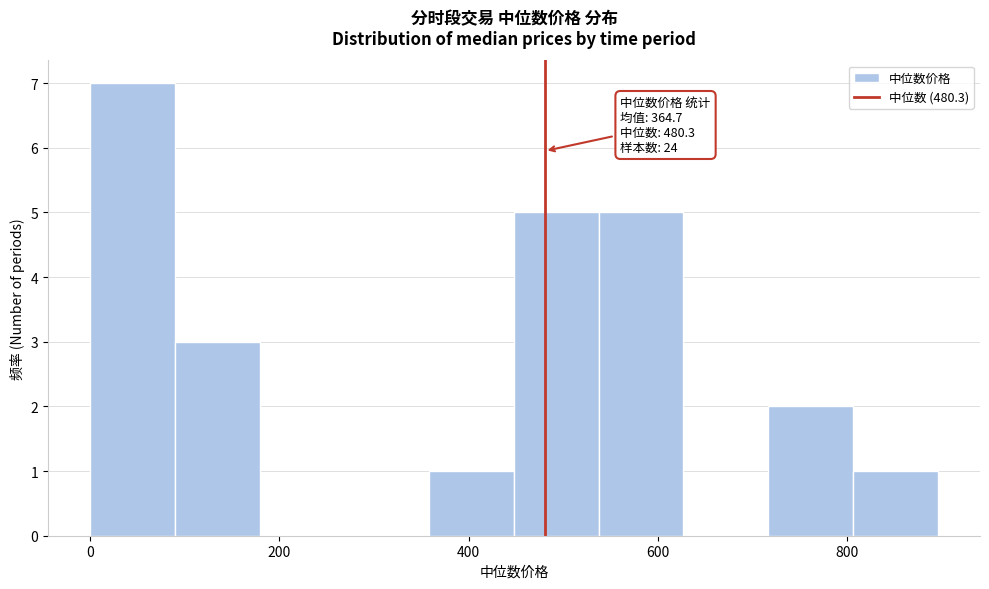

Over which range of the x-axis is the bar tallest?

0 to 80